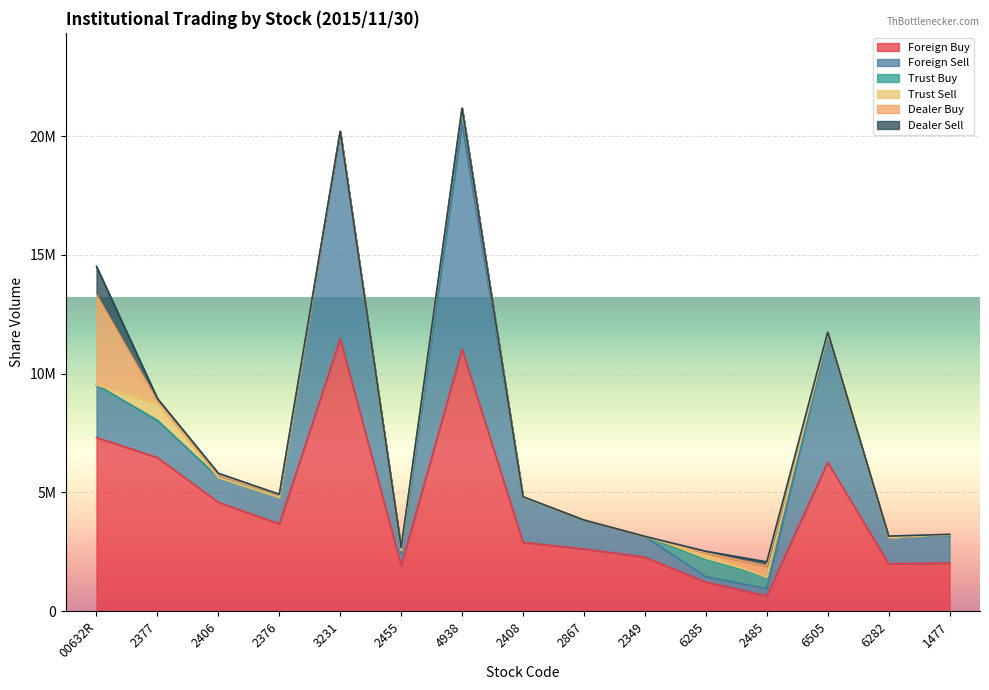

What are all the series names shown in the legend?

Foreign Buy, Foreign Sell, Trust Buy, Trust Sell, Dealer Buy, Dealer Sell